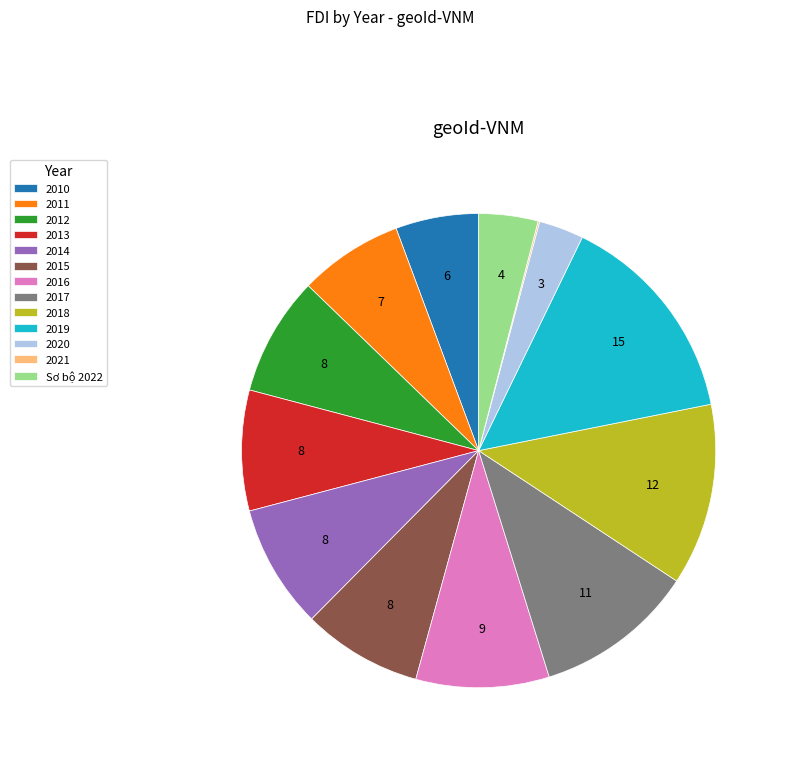

Is the sum of 2013 and 2016 greater than half?

No